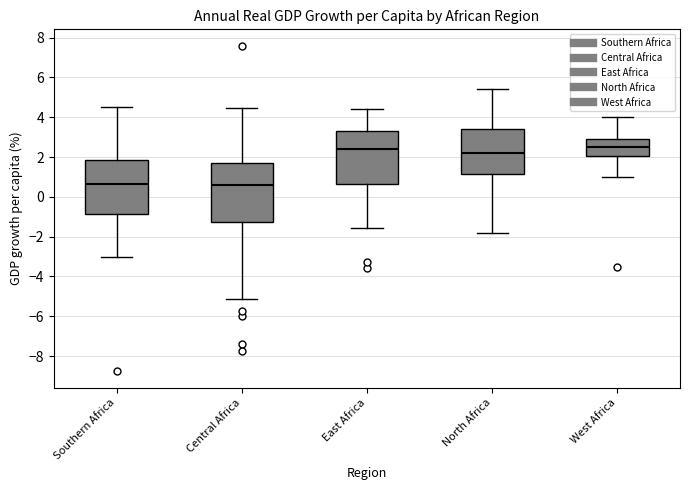

Reading left to right, read every box against the y-axis: the position of its median line, the range the box covers, and the ends of its whiskers. The values are not printed on the chart, so give them approximately, as read against the axis.

Southern Africa: median 0.6, box -0.8 to 1.8, whiskers -3.0 to 4.6
Central Africa: median 0.6, box -1.2 to 1.6, whiskers -5.2 to 4.4
East Africa: median 2.4, box 0.6 to 3.2, whiskers -1.6 to 4.4
North Africa: median 2.2, box 1.2 to 3.4, whiskers -1.8 to 5.4
West Africa: median 2.6, box 2.0 to 3.0, whiskers 1.0 to 4.0